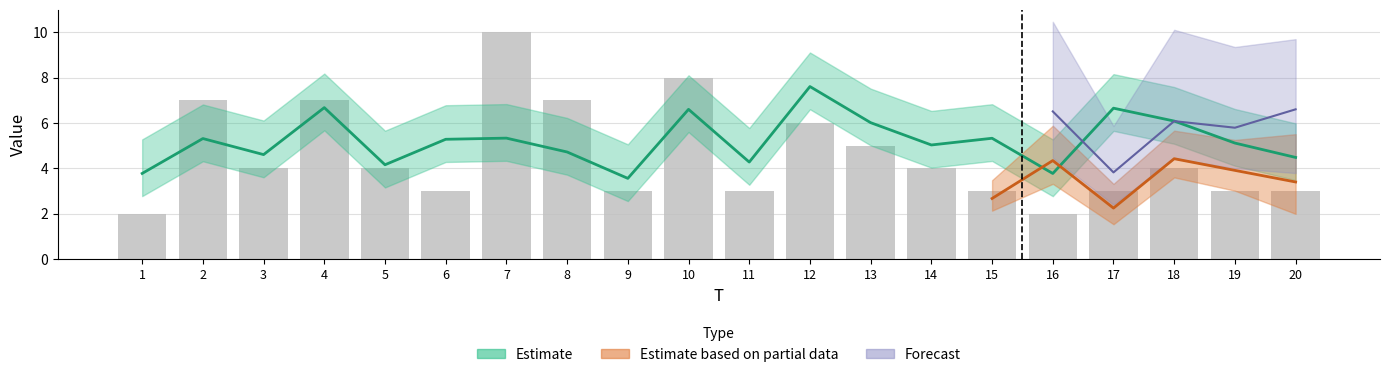

What is the sum of the values at 7 and 8?

17